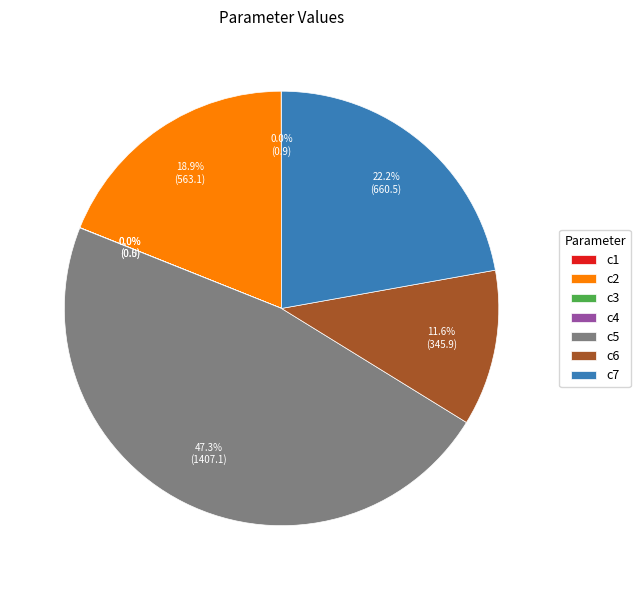

What is the largest slice in the pie chart?

c5